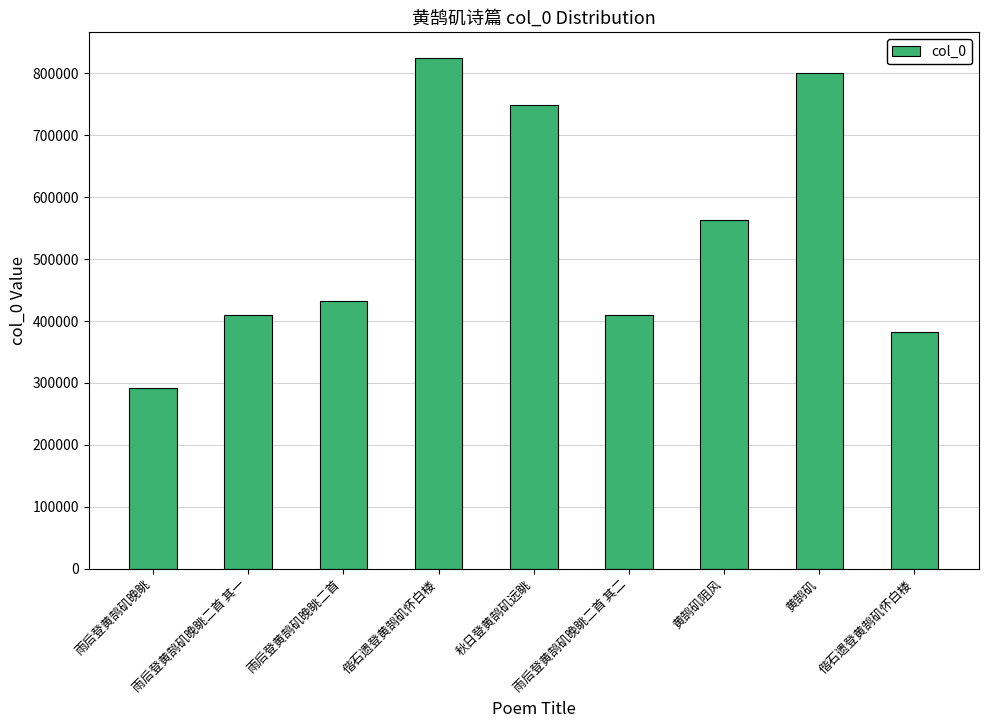

What is the sum of the values at 黄鹄矶阻风 and 雨后登黄鹄矶晚眺二首 其一?

971633